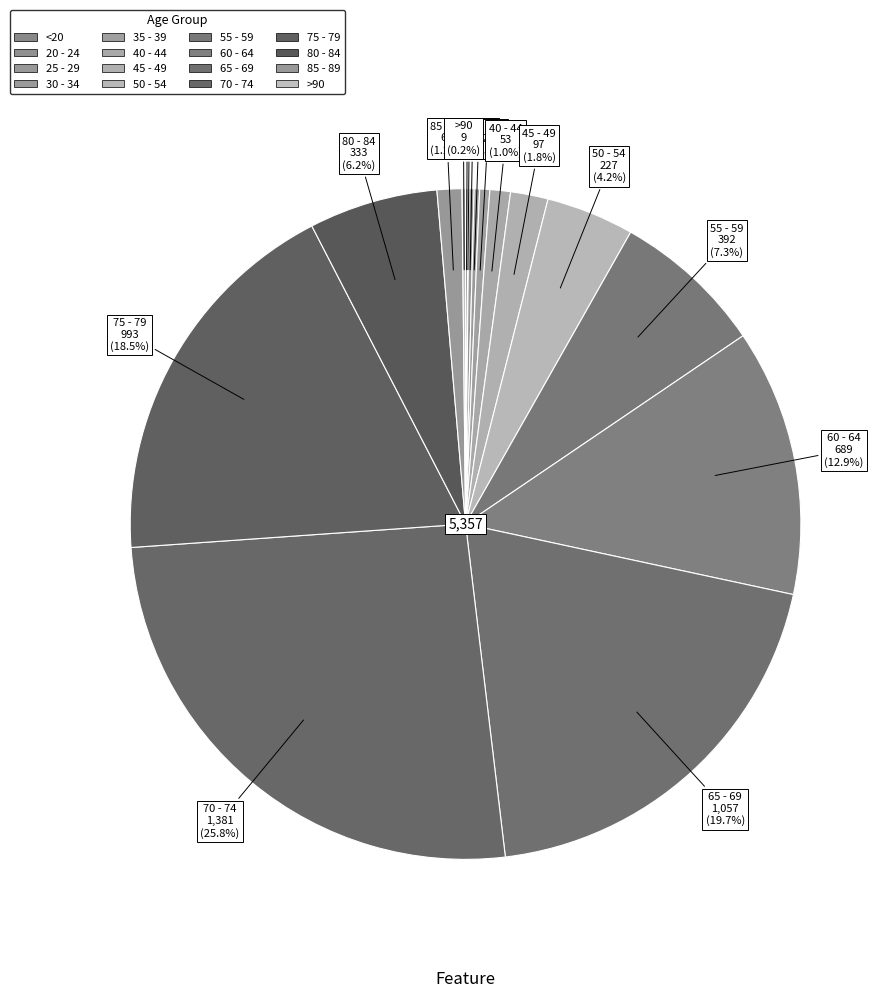

Is there any slice that represents more than half of the pie?

No